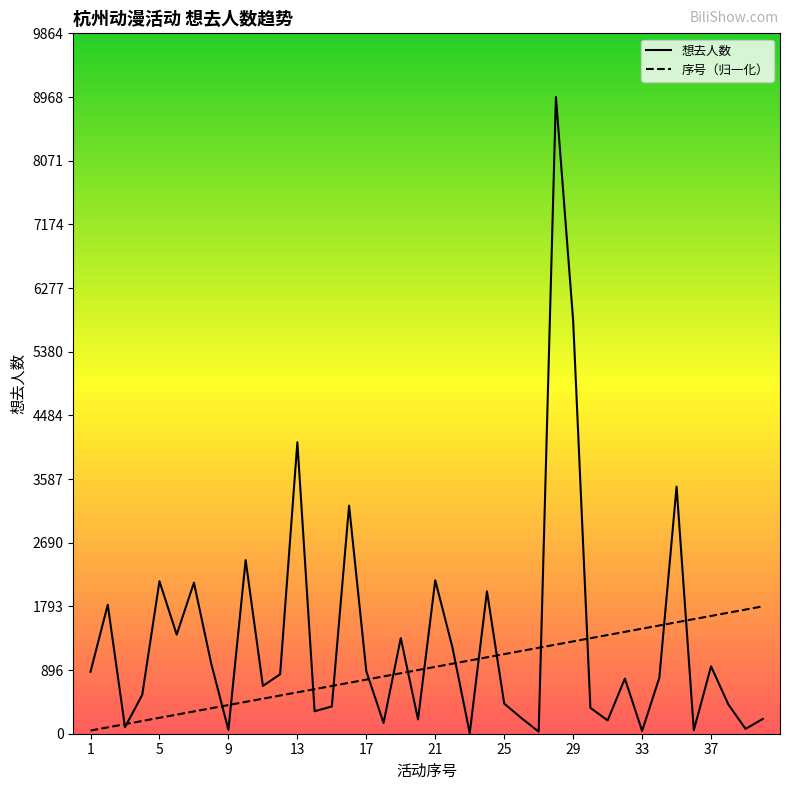

What are all the series names shown in the legend?

想去人数, 序号（归一化）